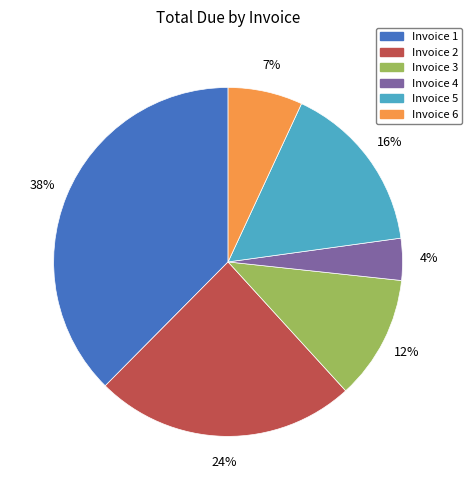

Does any single category account for the majority?

No